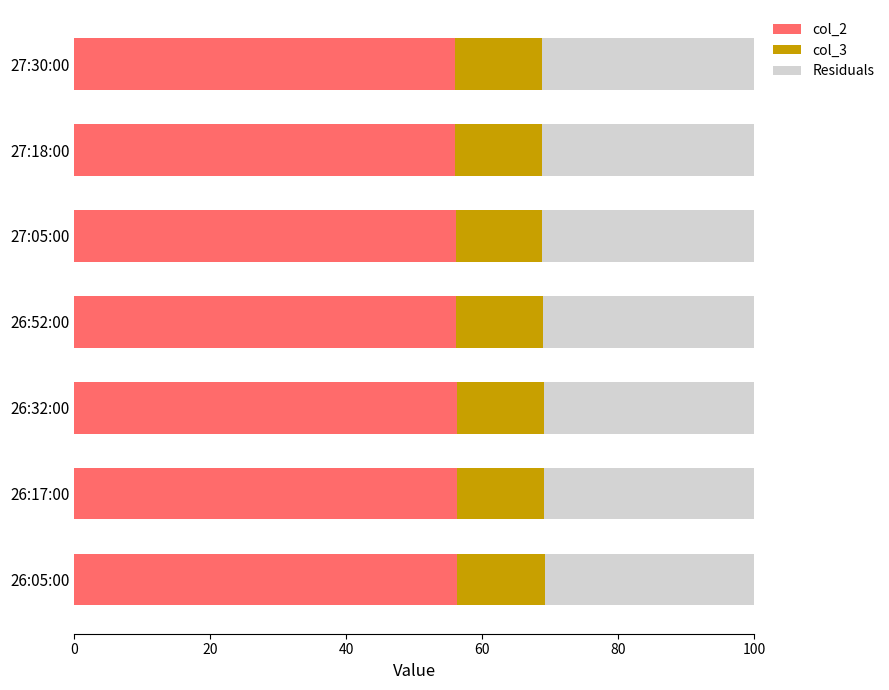

What is the average value of the col_2 series?

56.2